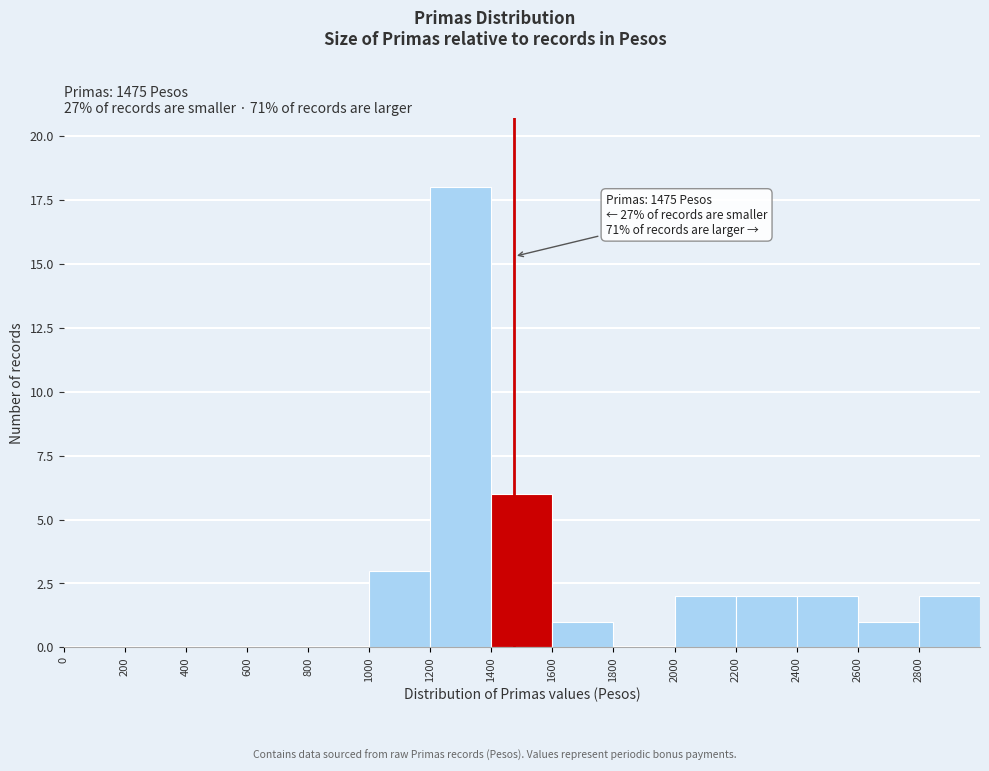

Which range on the x-axis has the tallest bar?

1200 to 1400